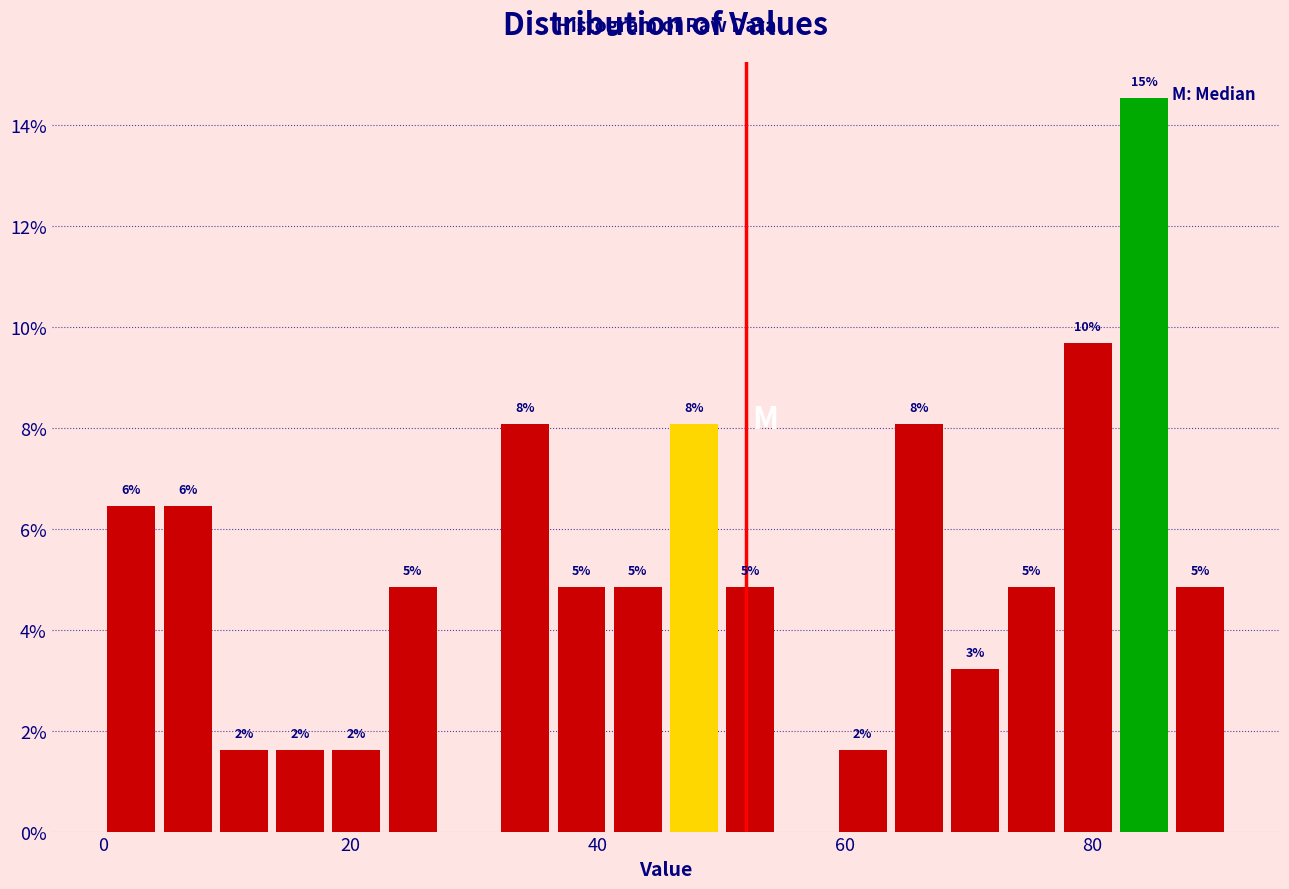

Read against the x-axis, roughly where is the centre of the tallest bar?

84